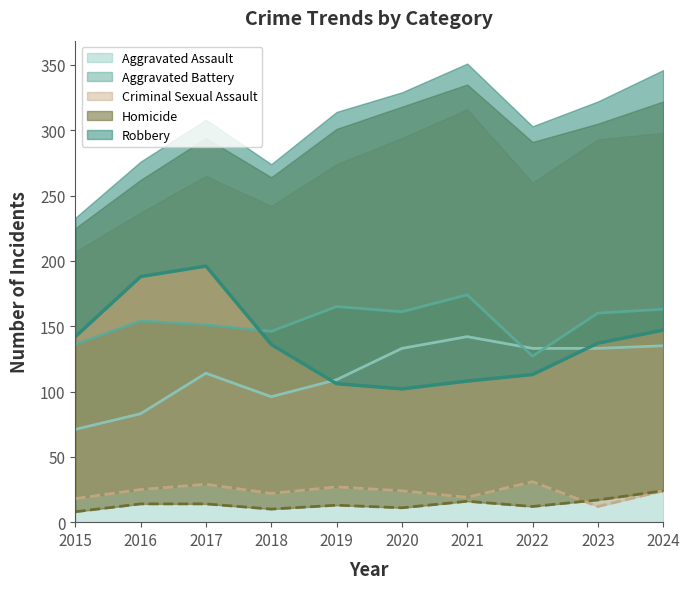

Where is the first local maximum for Aggravated Assault?

2017